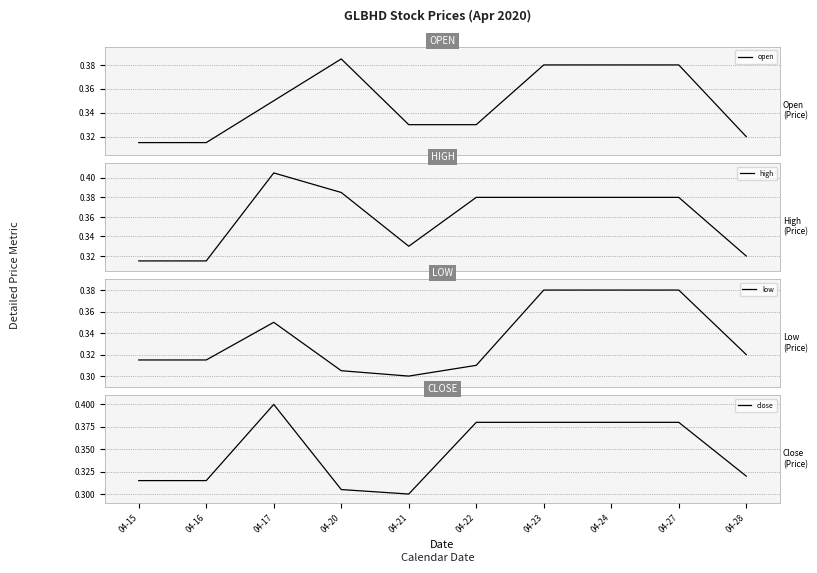

Which label corresponds to the smallest value in the chart?

04-21